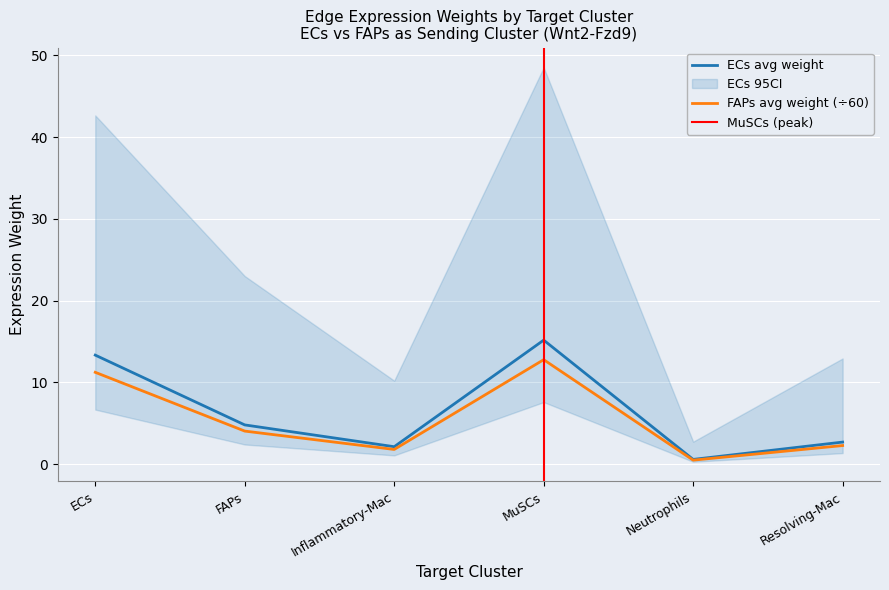

What position from the right is Inflammatory-Mac?

4